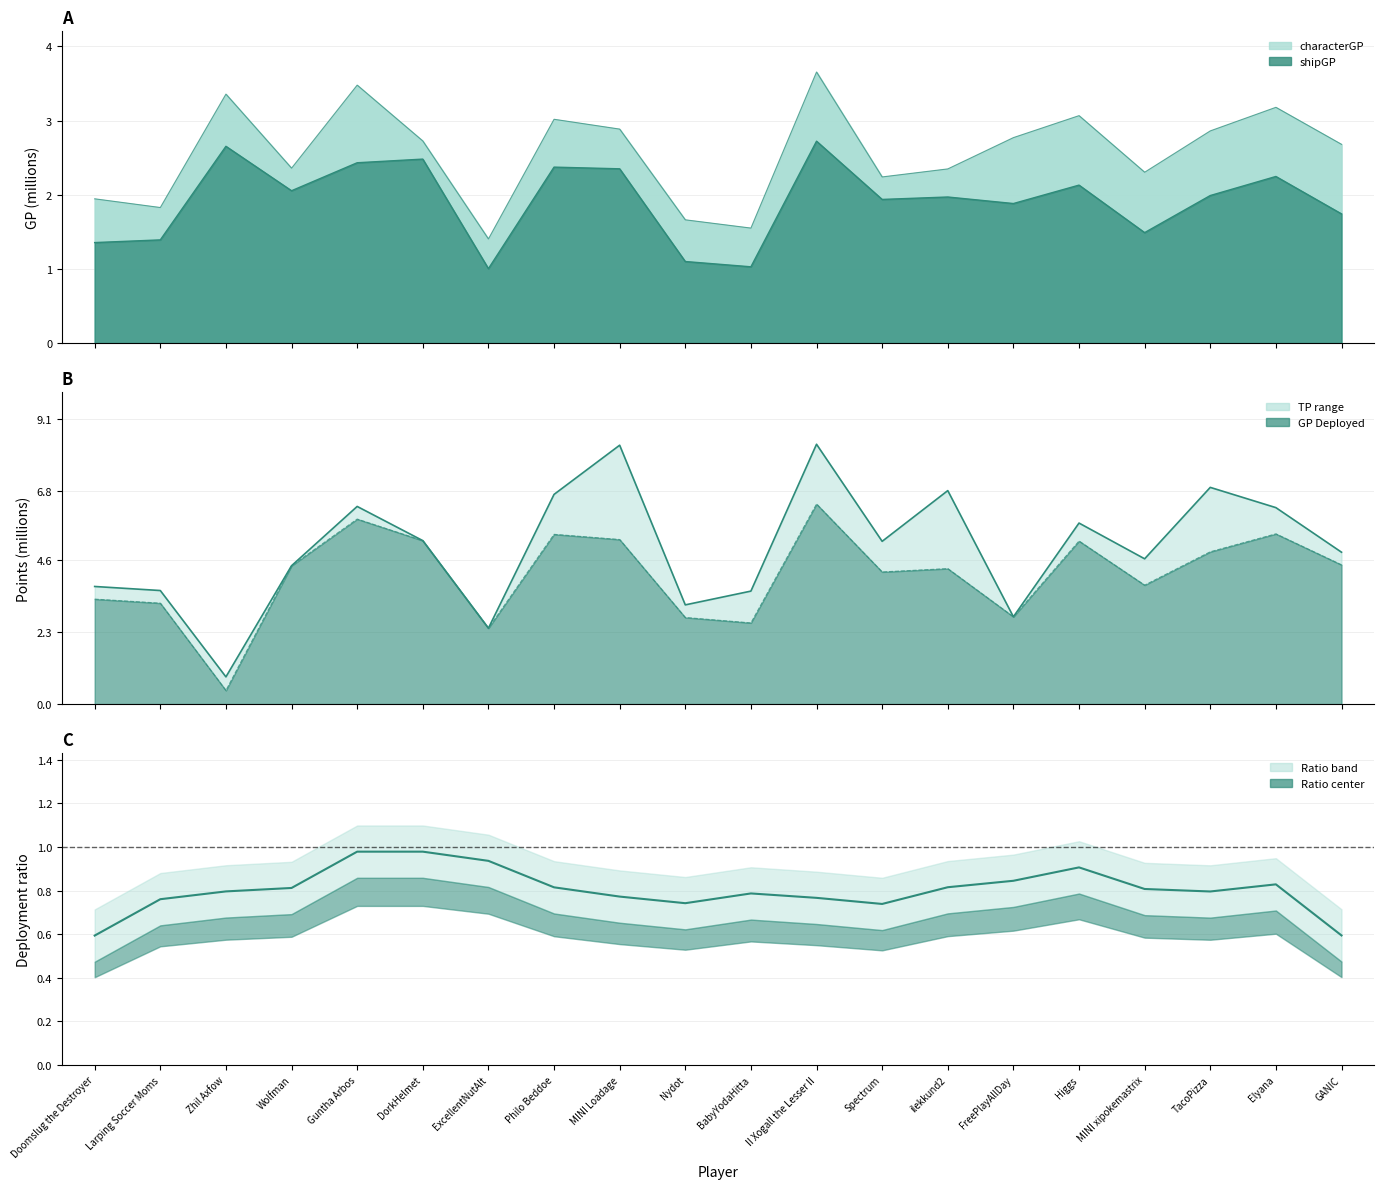

Rank the categories by Deployed/Territory ratio value from highest to lowest.

Guntha Arbos, DorkHelmet, ExcellentNutAlt, Higgs, FreePlayAllDay, Elyana, ilekkund2, Philo Beddoe, Wolfman, MINI xipokemastrix, Zhil Axfow, TacoPizza, BabyYodaHitta, MINI Loadage, II Xogall the Lesser II, Larping Soccer Moms, Nydot, Spectrum, GANIC, Doomslug the Destroyer